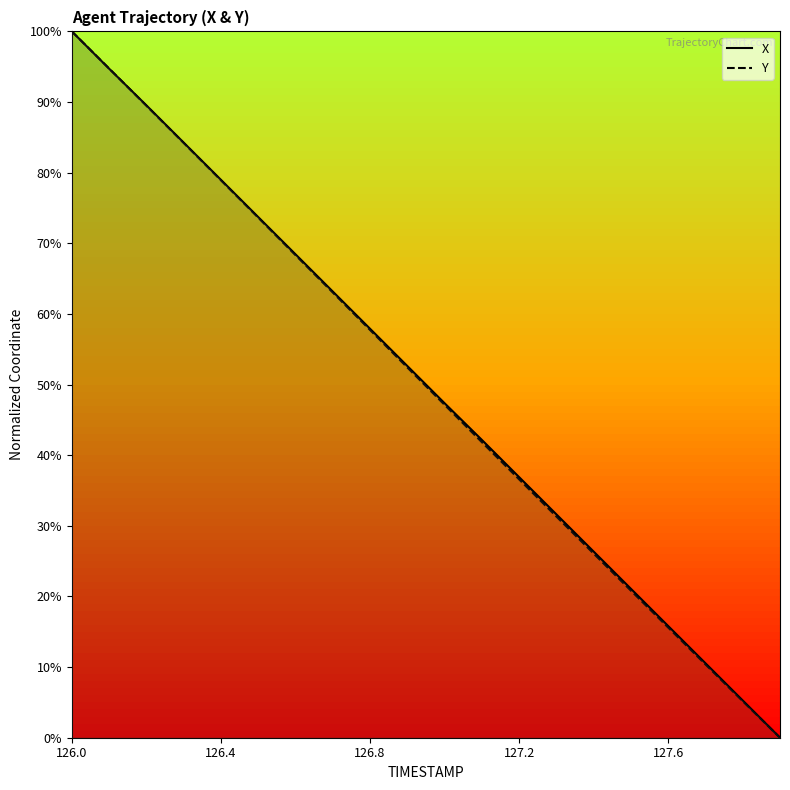

Where is X nearest to the value 0?

19